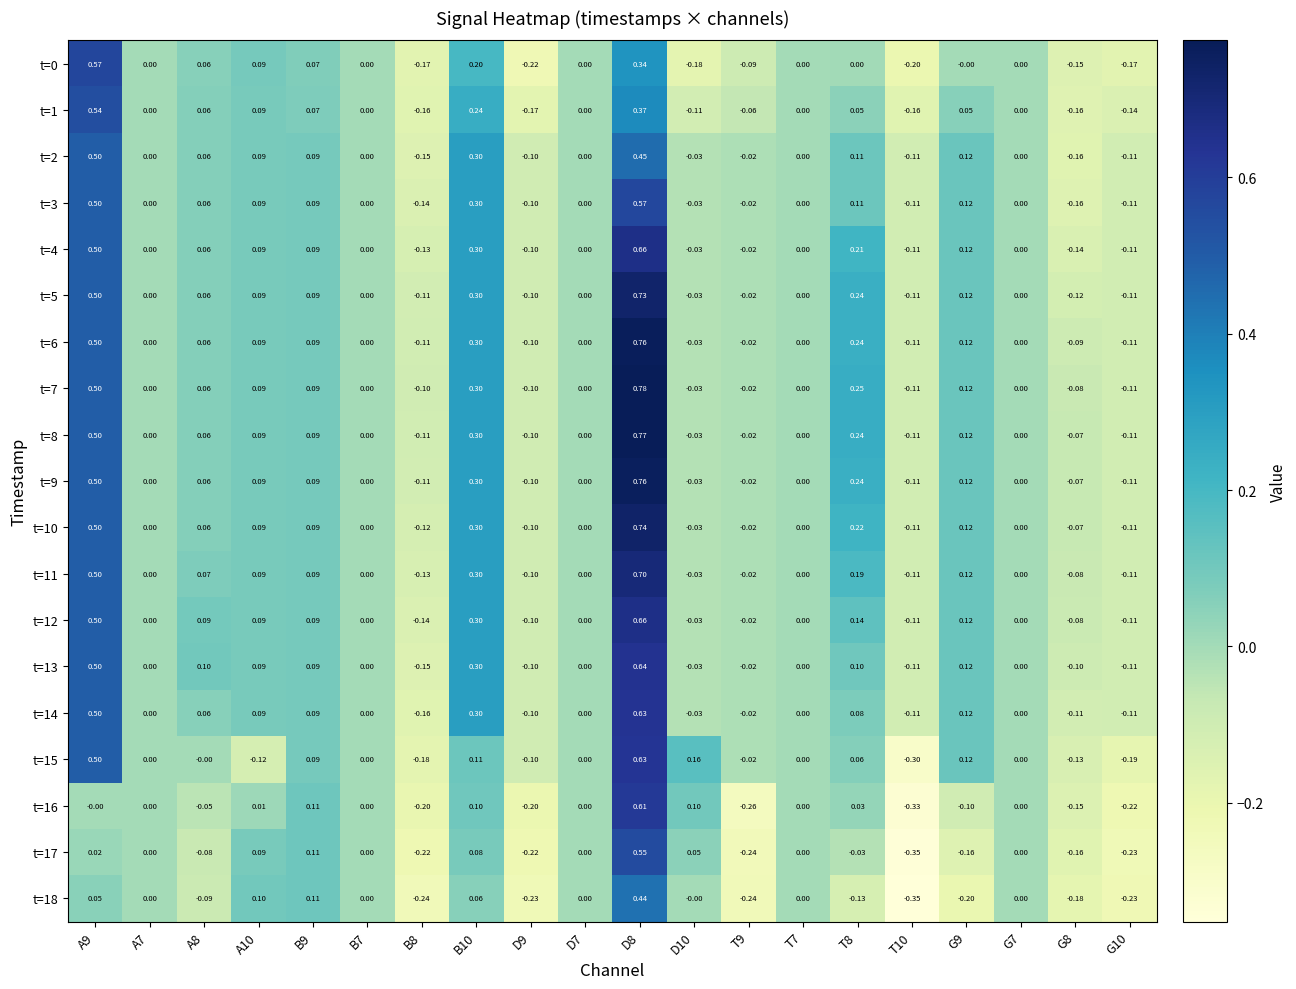

How many data points does each series have?

20